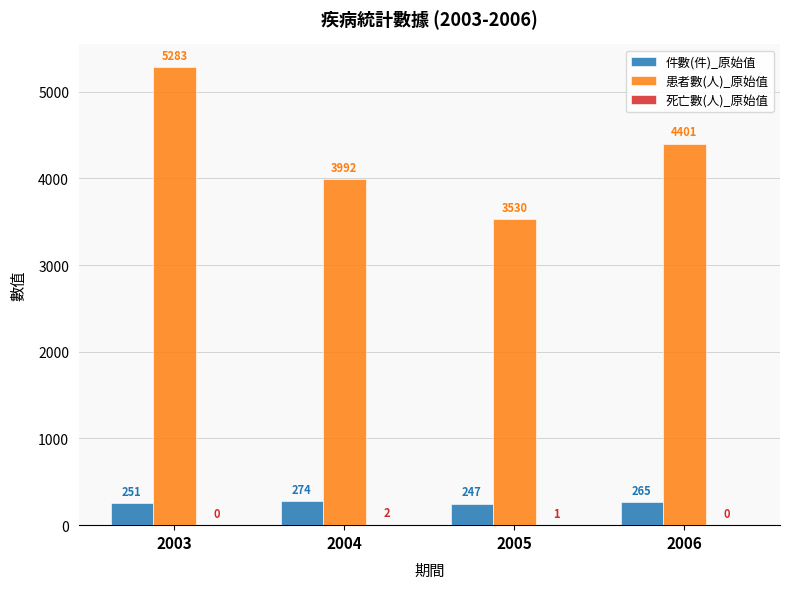

How many categories are shown in the chart?

4